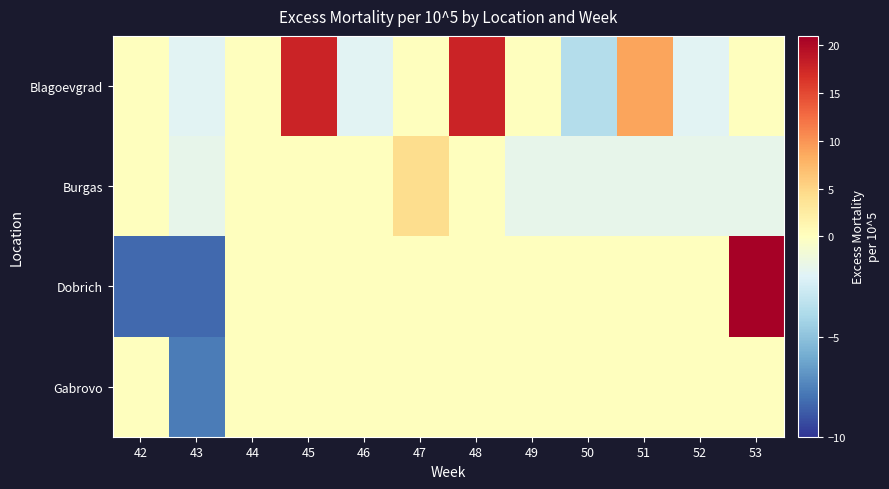

What is the smallest value displayed?

-8.3